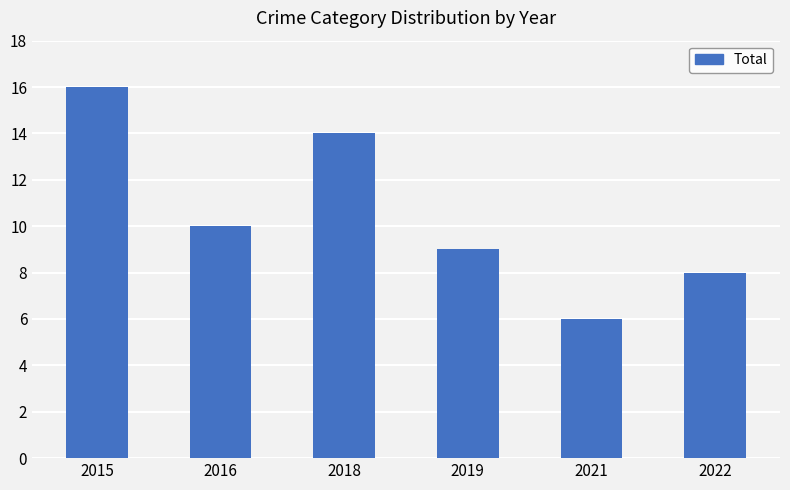

Approximately how many times larger is the value at 2021 compared to 2016?

0.6